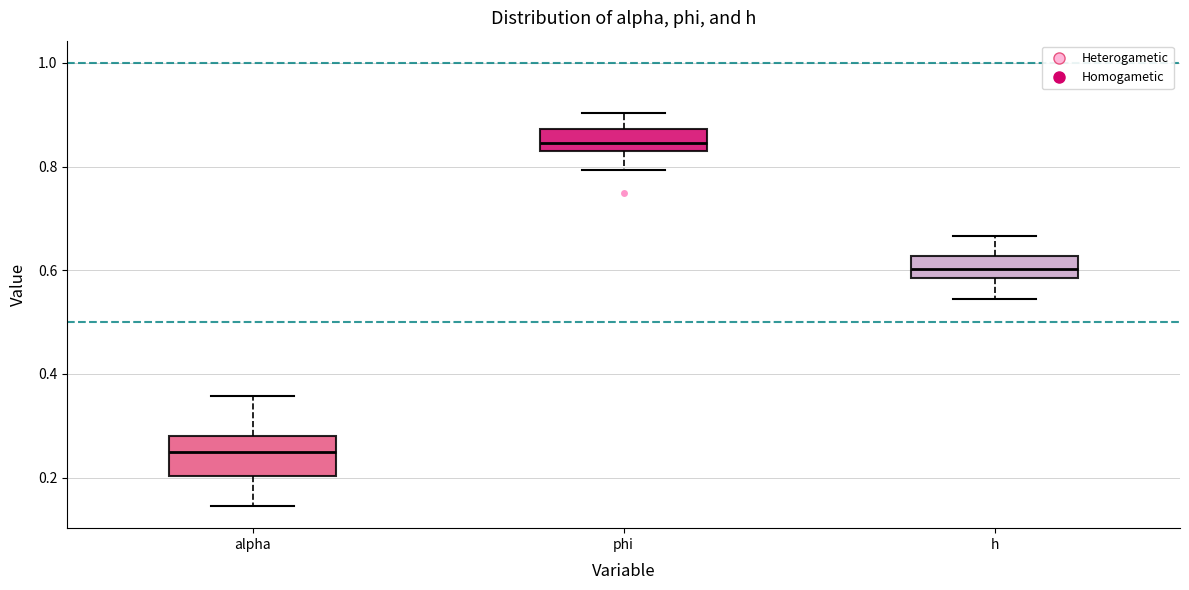

Which box's median line is the highest?

phi